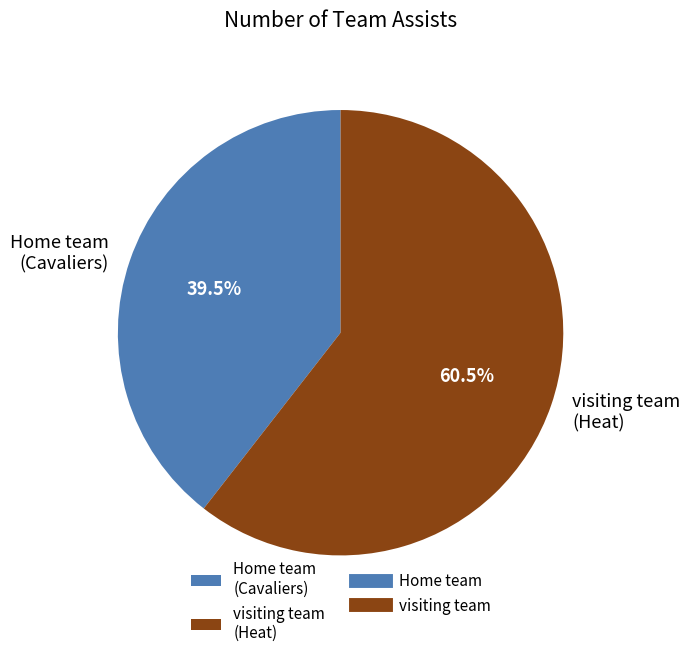

Count the number of slices in the pie.

2